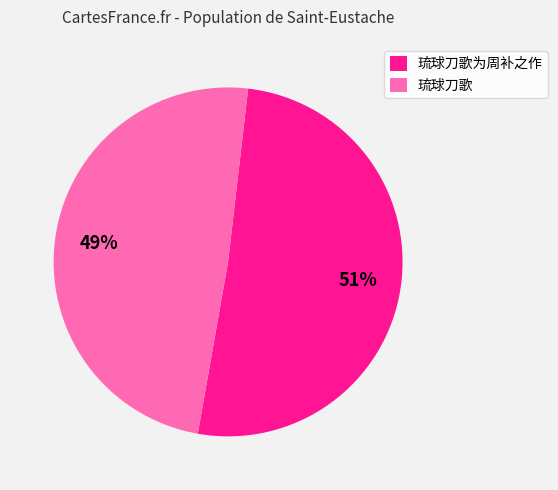

Is it true that 琉球刀歌 is 35% of the pie?

False